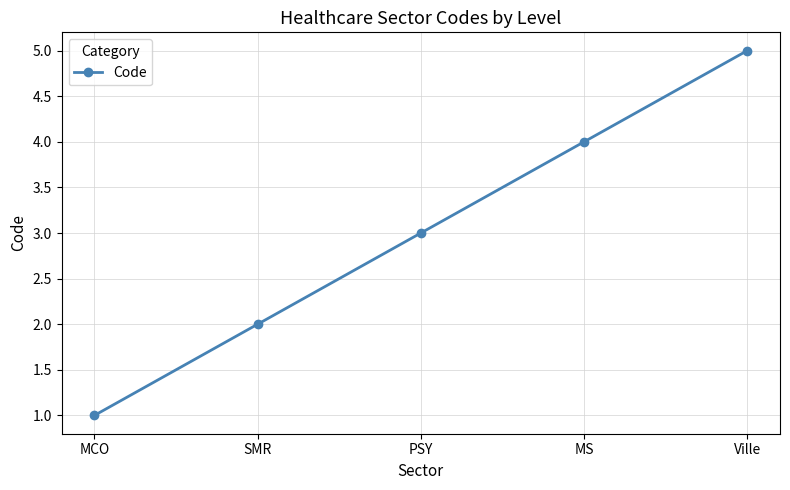

How many values are between 2 and 4?

3